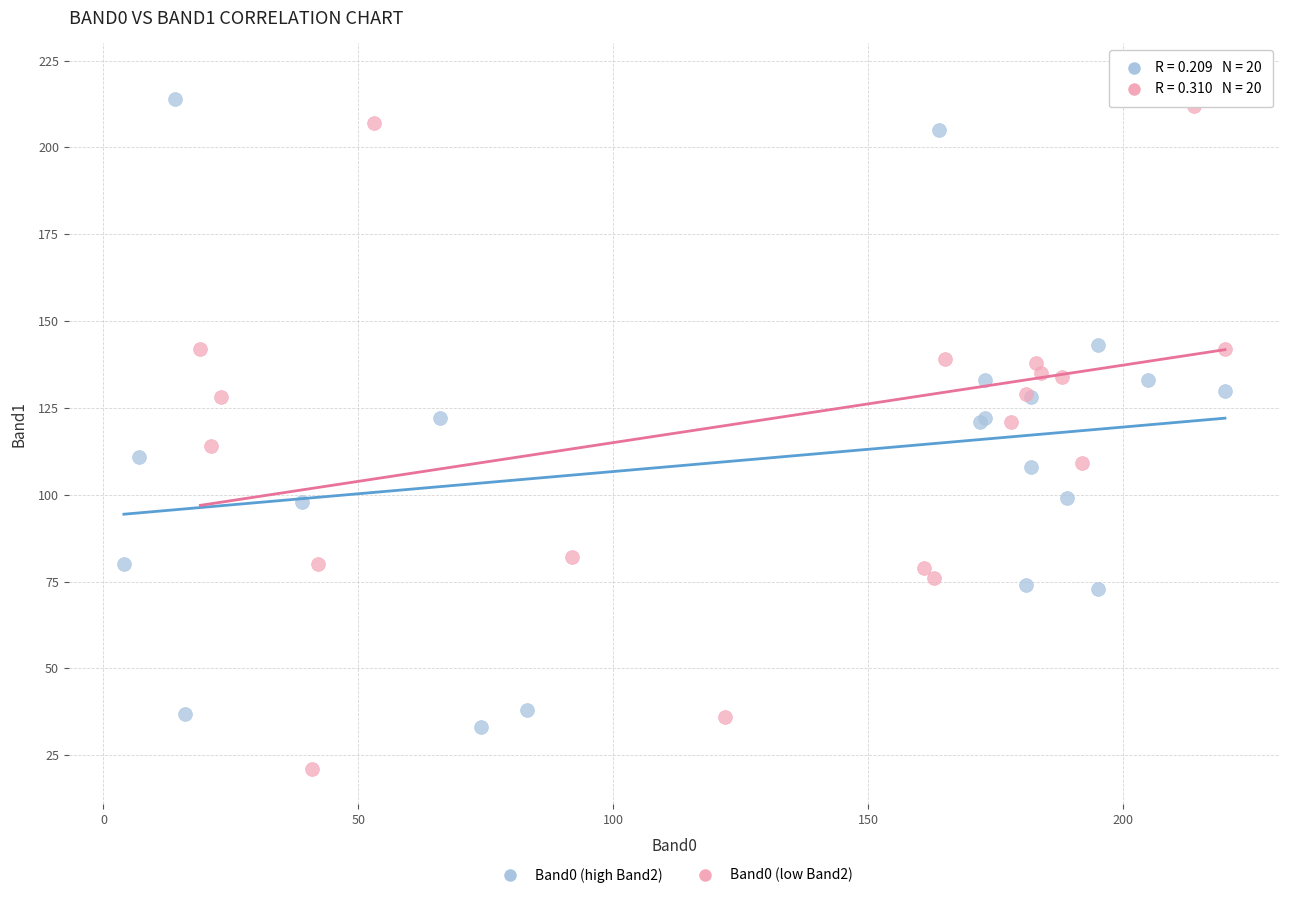

Which series contains the lowest Y value?

Band0 (low Band2)